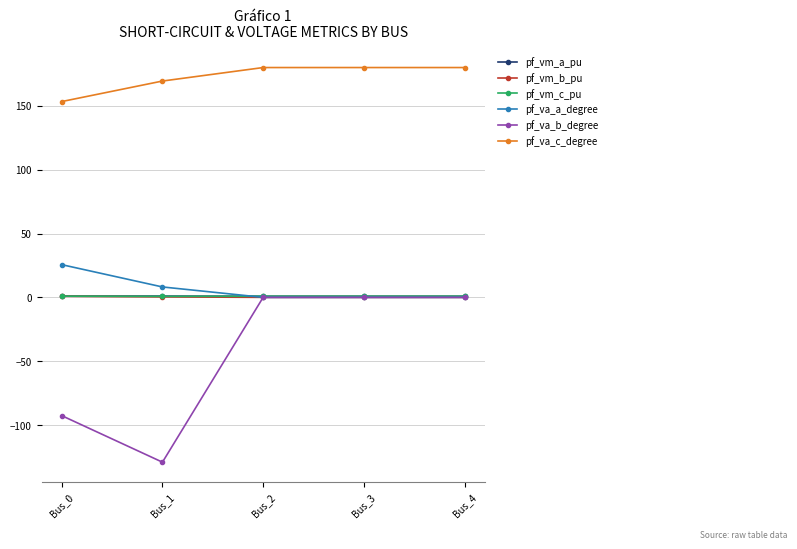

How many distinct data groups are displayed?

6